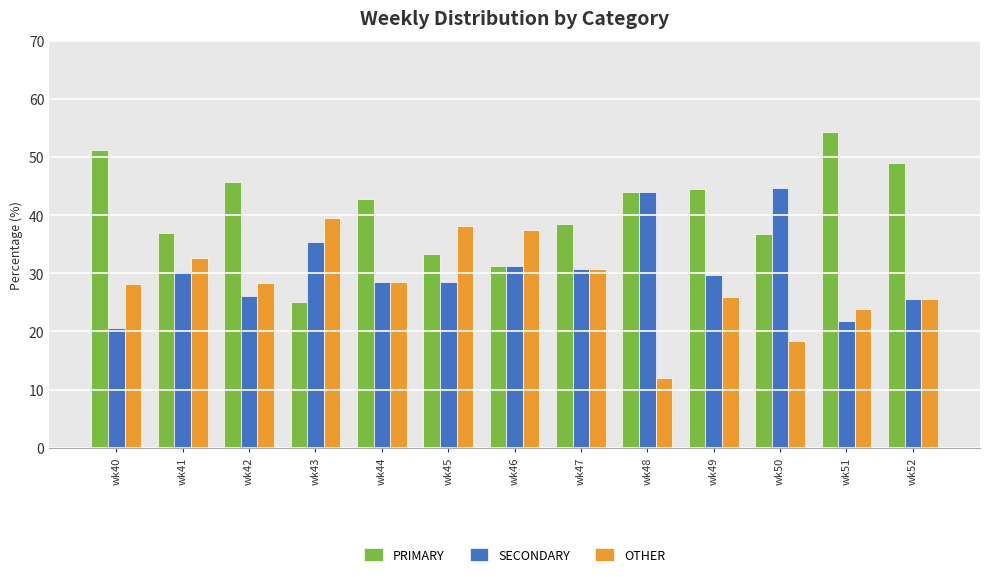

What are all the series names shown in the legend?

PRIMARY, SECONDARY, OTHER